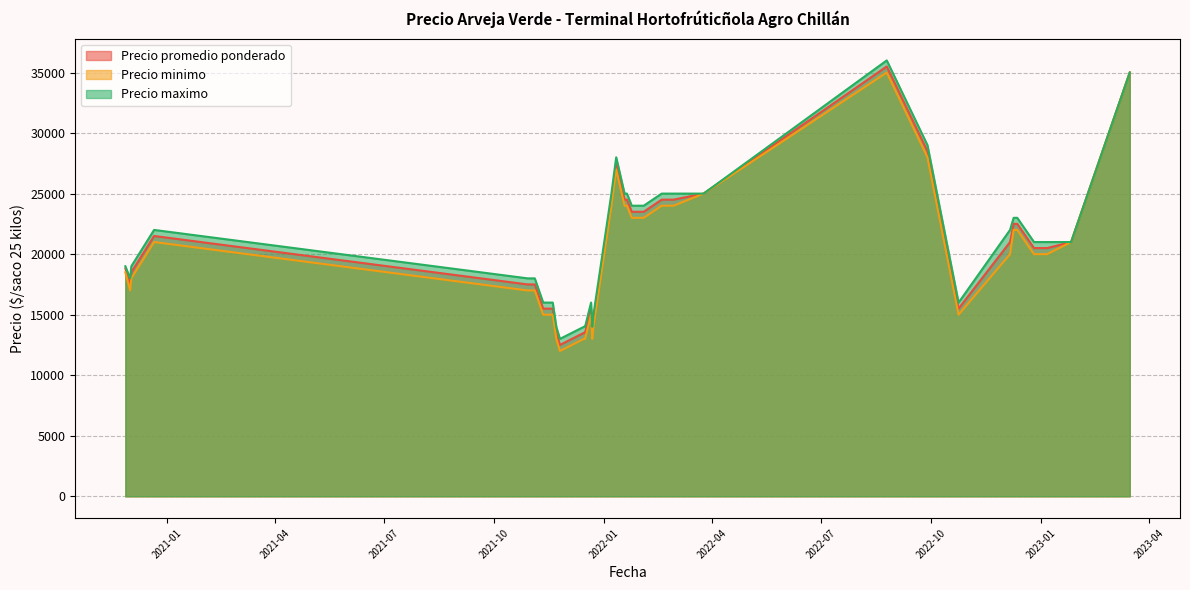

How many interior local peaks does the Precio promedio ponderado series have?

12